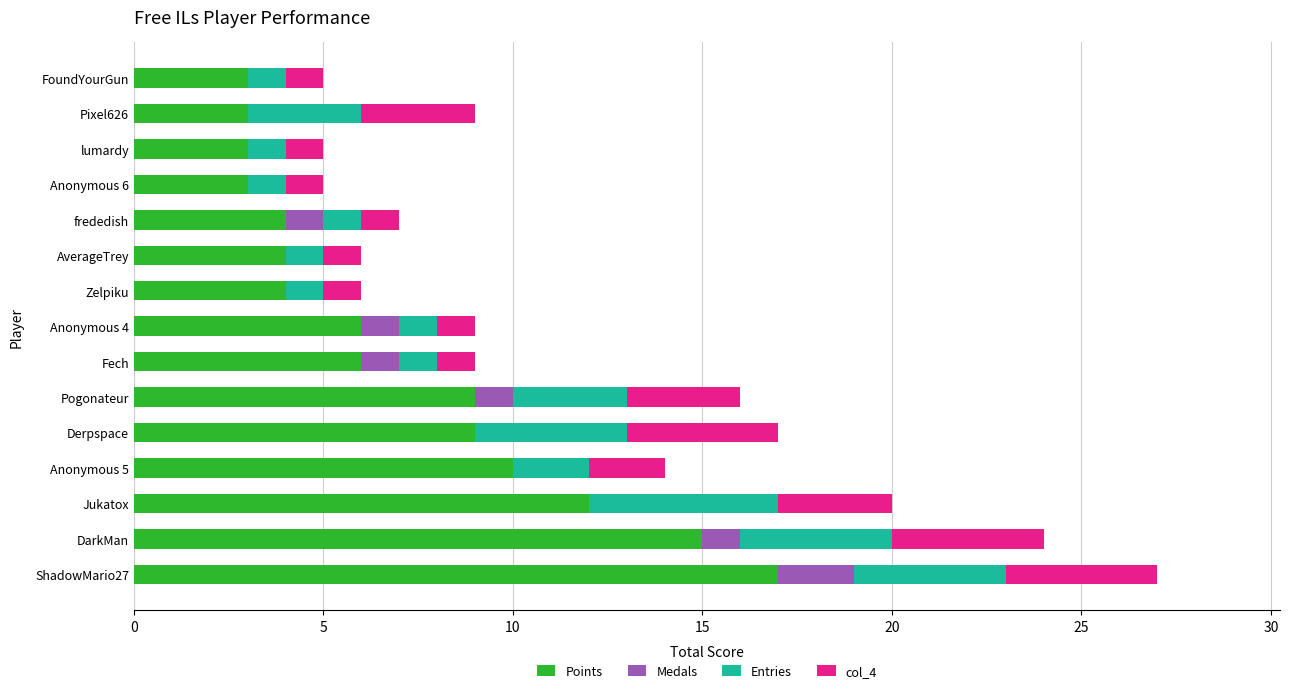

At which category is the sum across all series the highest?

ShadowMario27